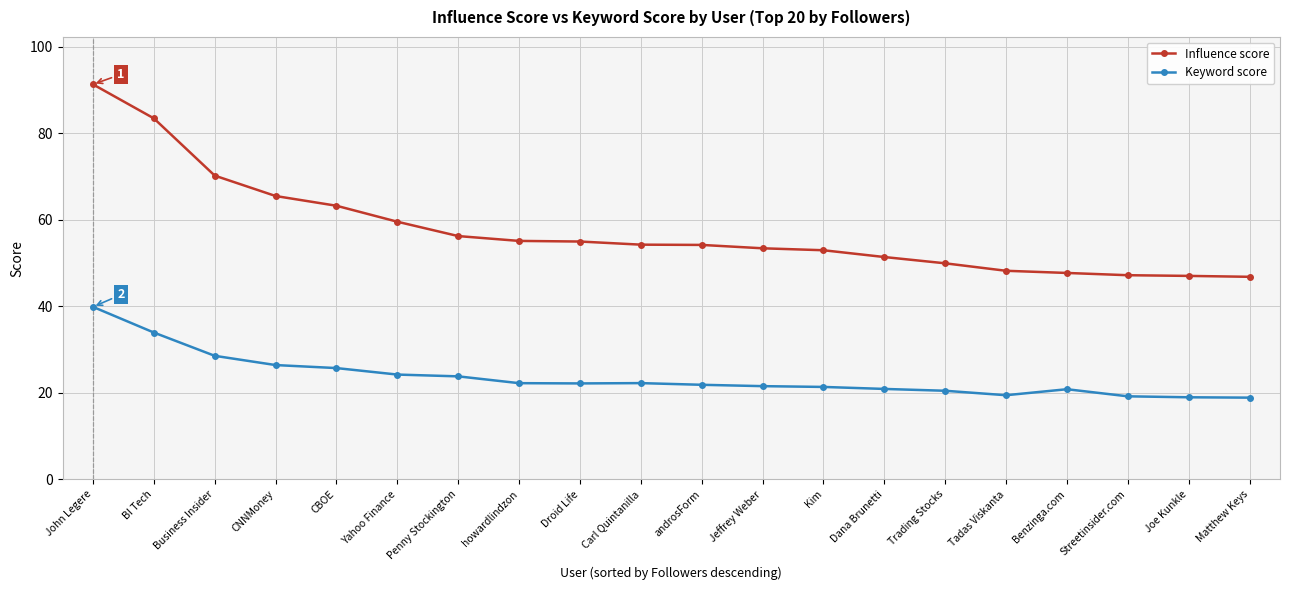

True or false: Keyword score and Influence score cross at least once.

False